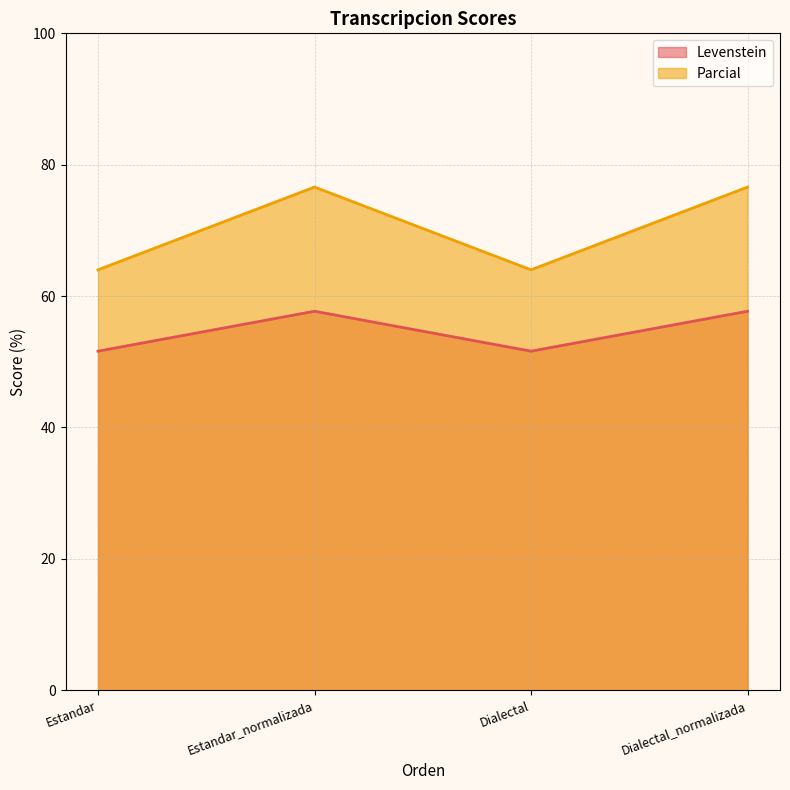

True or false: Levenstein and Parcial intersect in this chart.

False